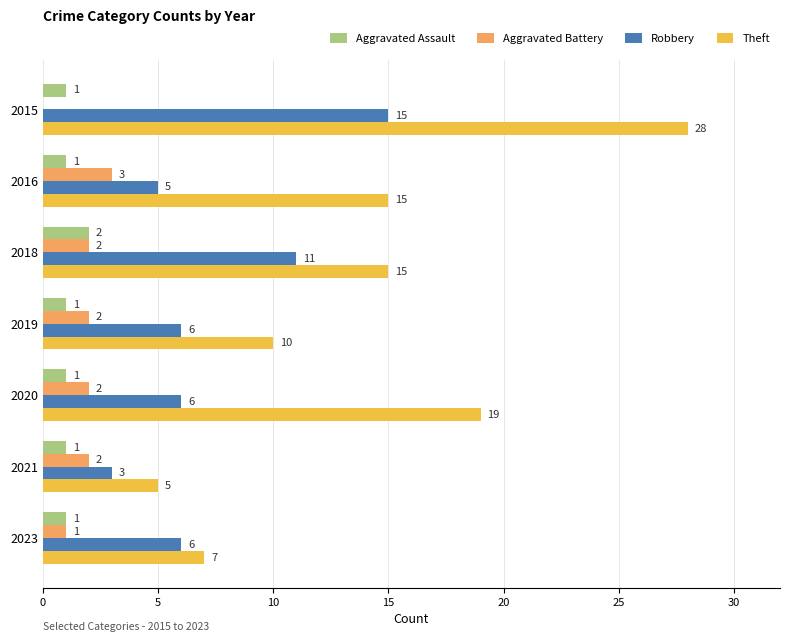

Is it true that Aggravated Assault equals 2 at 2018?

True